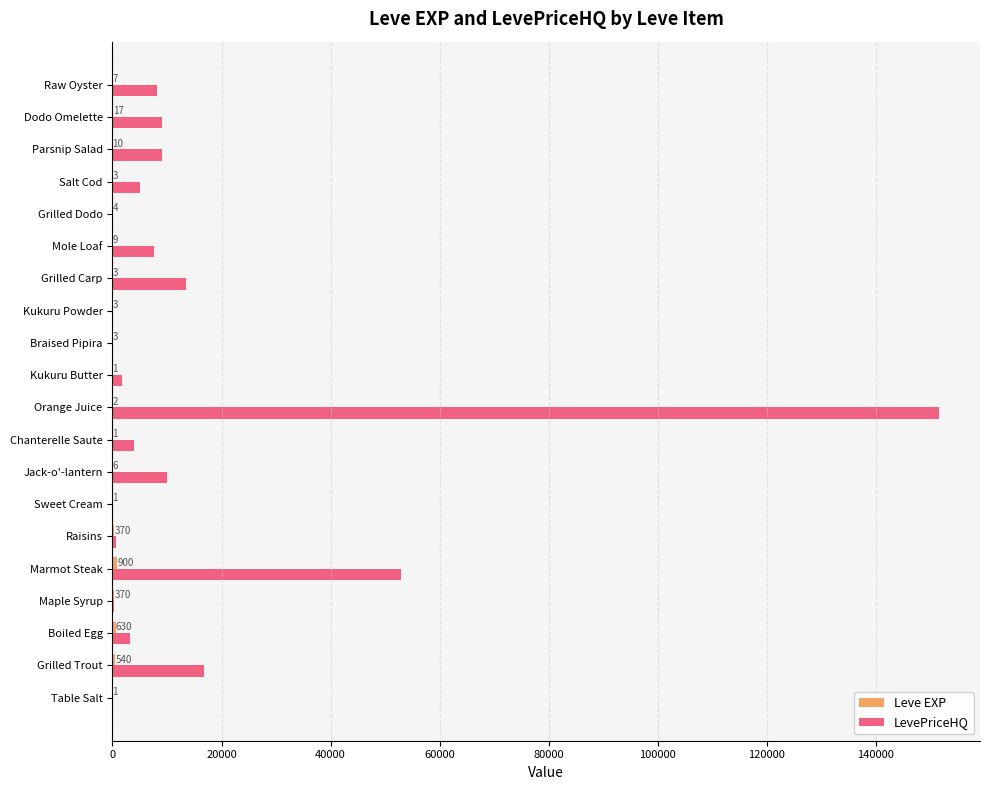

Is it true that LevePriceHQ equals 300.0 at Maple Syrup?

True